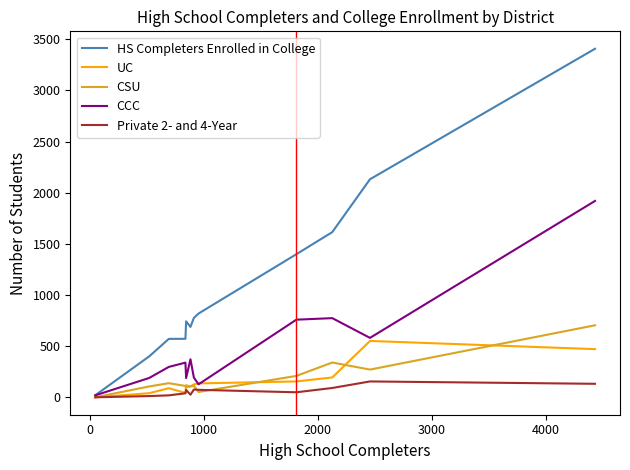

Which series has the largest total across all categories?

HS Completers Enrolled in College